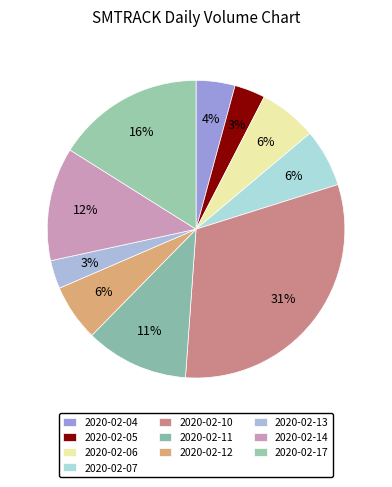

How many segments does this pie chart have?

10